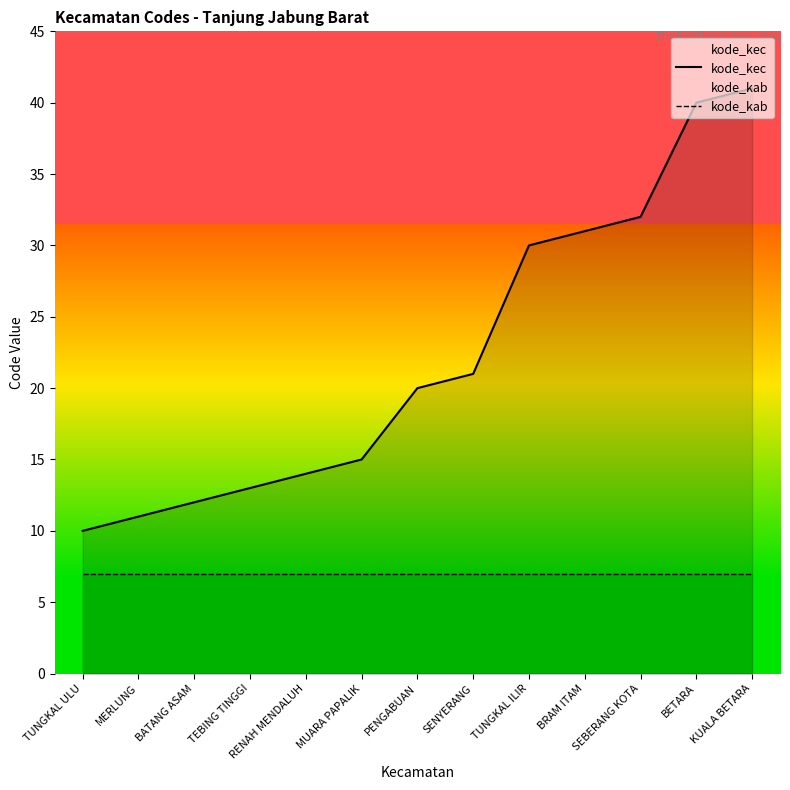

What is the label of the 1st point from the left?

TUNGKAL ULU